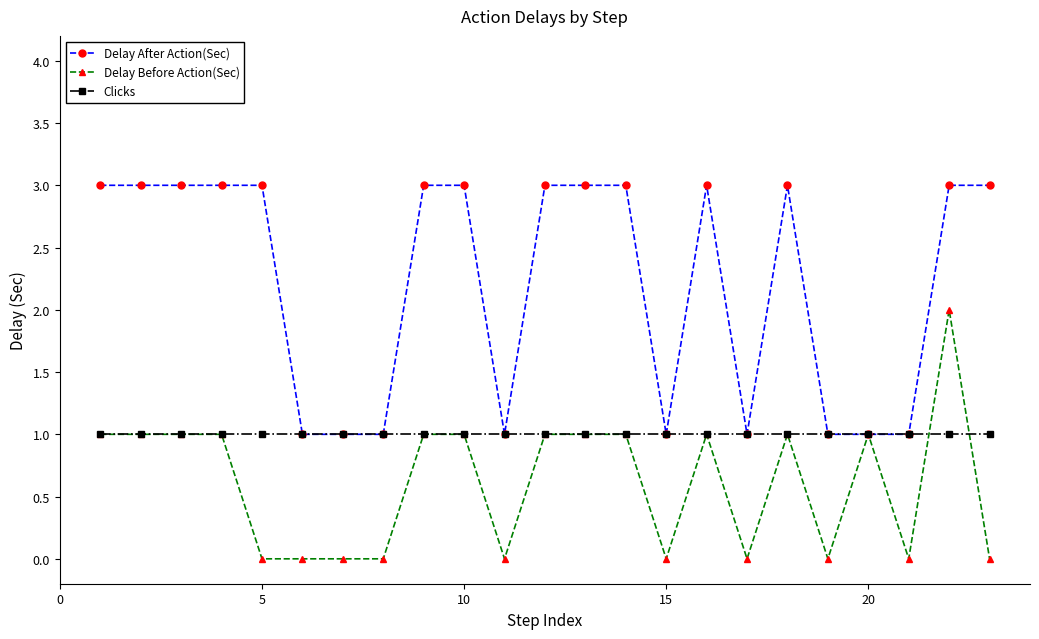

Rank the series by their maximum value, from lowest to highest.

Clicks, Delay Before Action(Sec), Delay After Action(Sec)